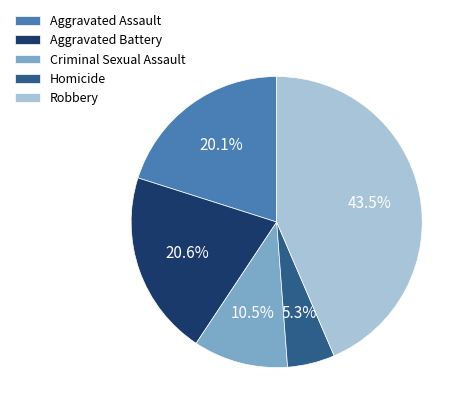

Which category has the biggest portion of the pie?

Robbery